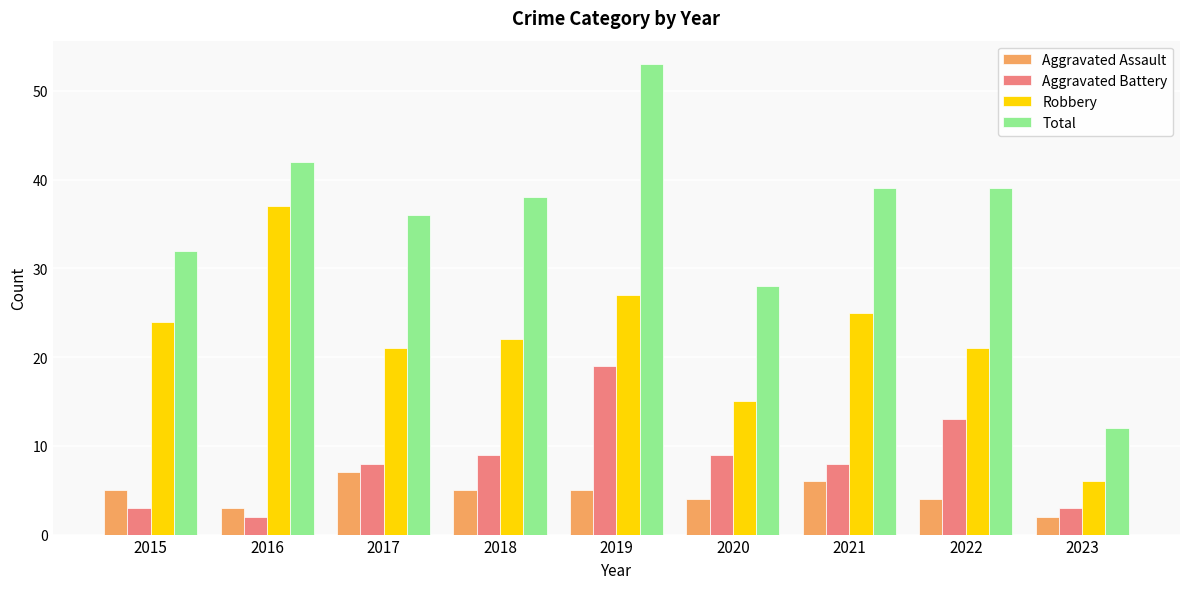

How many categories are shown in the chart?

9